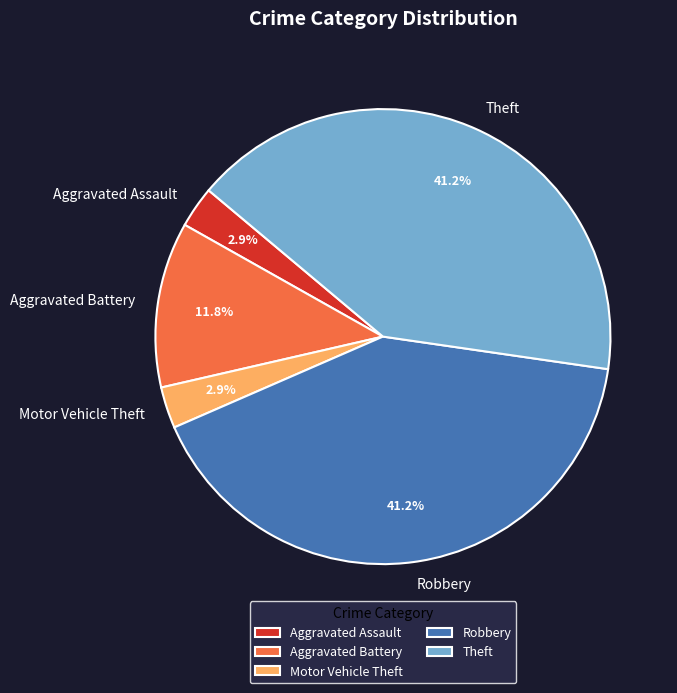

Does Motor Vehicle Theft account for over 50% of the chart?

No